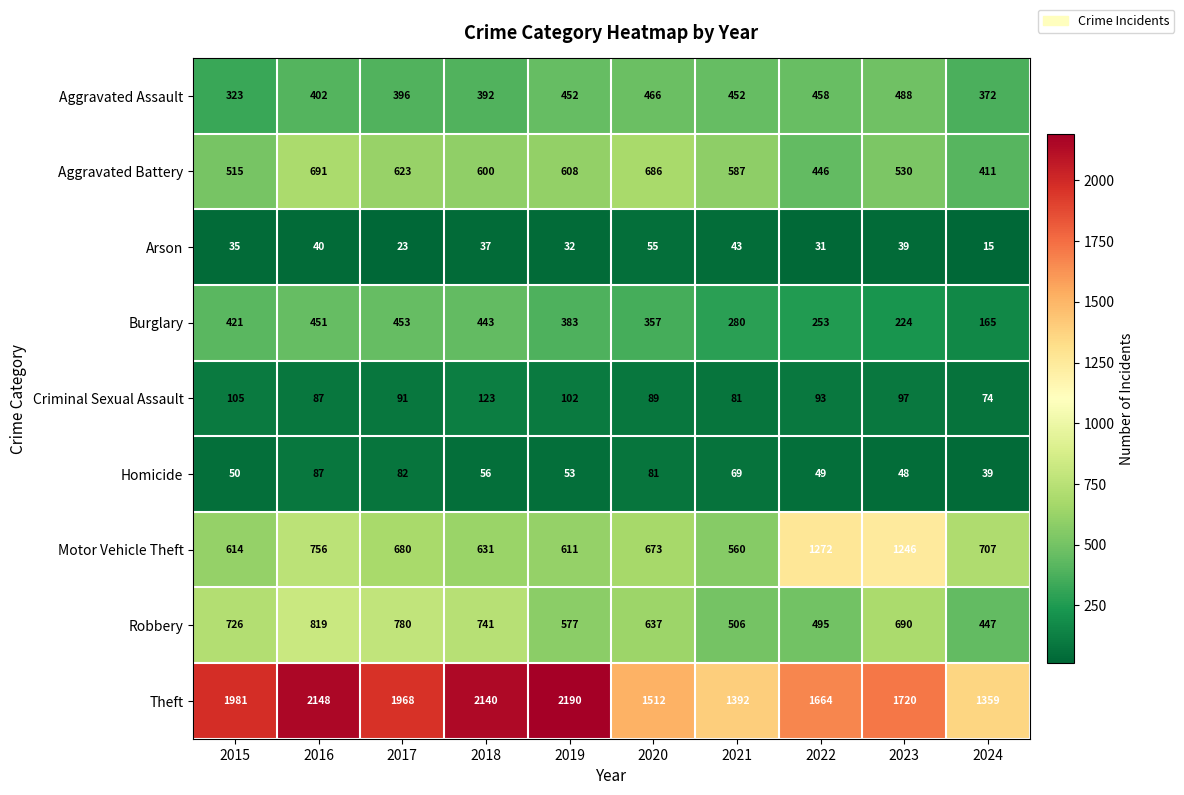

Which series has the widest spread of values?

Theft